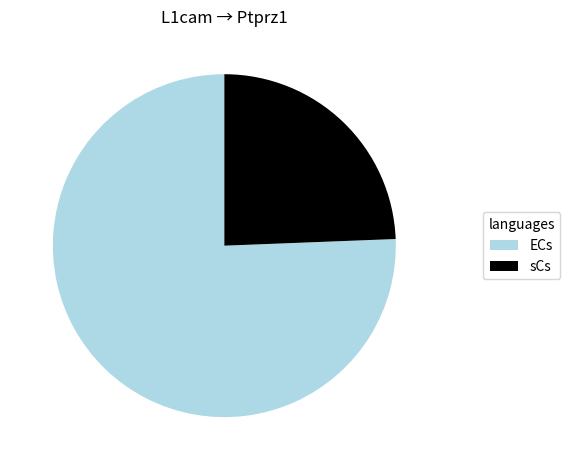

Rank the categories by value from highest to lowest.

ECs, sCs